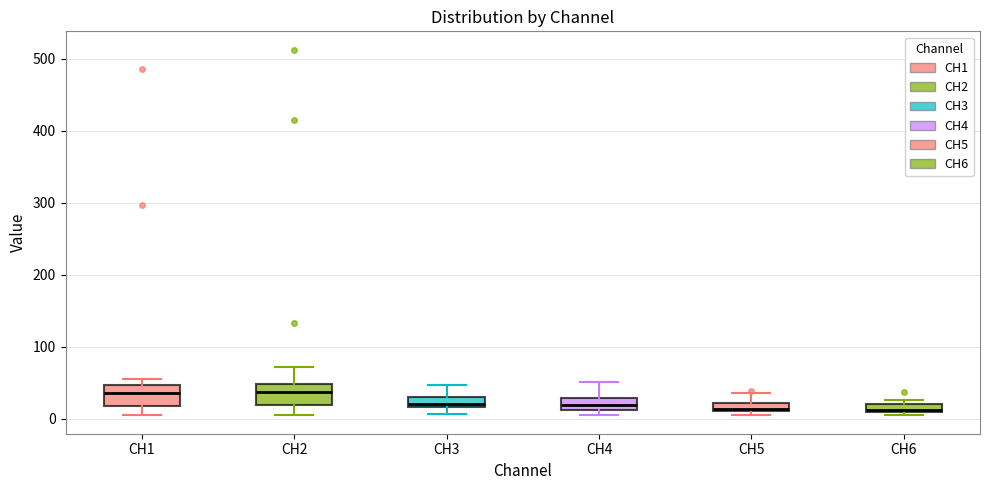

Where does the median line of the box for CH1 sit on the y-axis? The values are not printed on the chart, so give them approximately, as read against the axis.

40